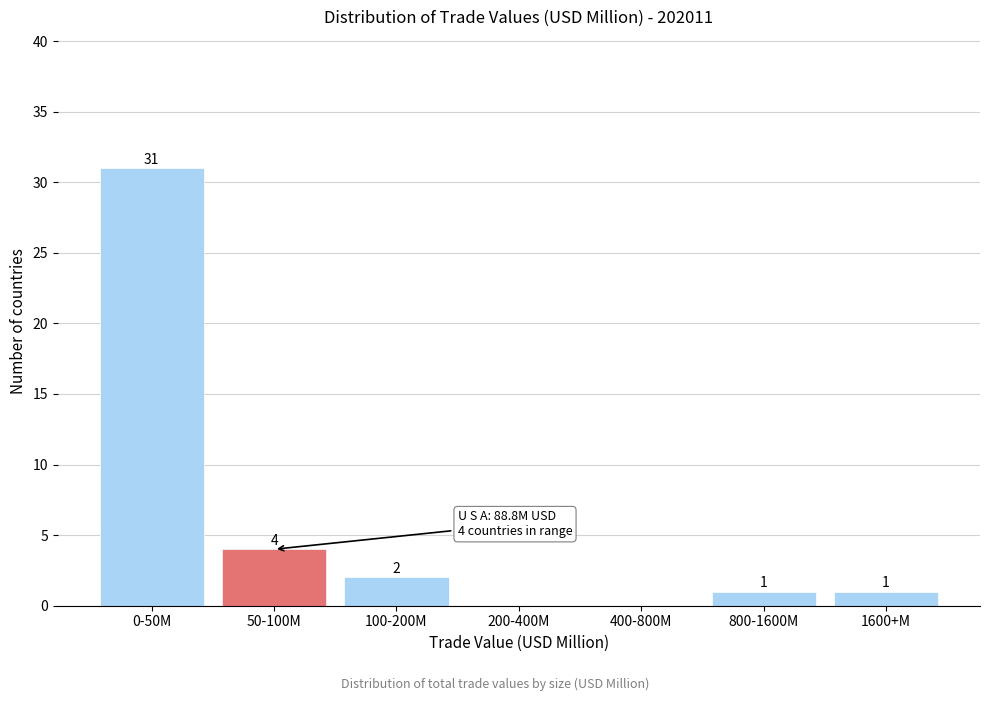

Reading left to right, transcribe all the data shown in this chart.

0-50M=31	50-100M=4	100-200M=2	200-400M=0	400-800M=0	800-1600M=1	1600+M=1